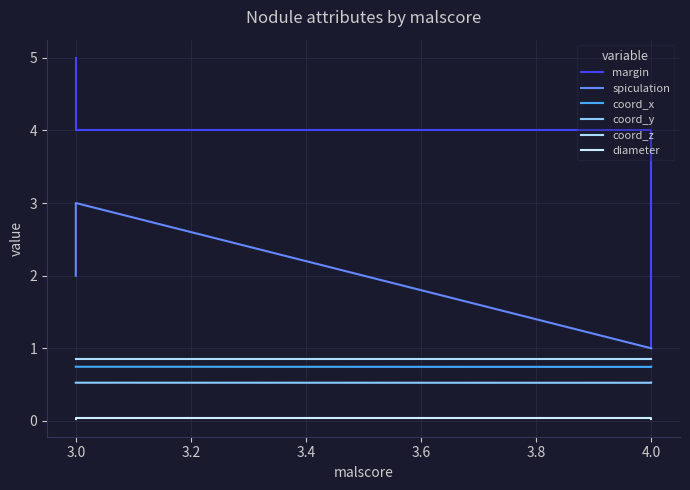

True or false: diameter has more than 2 interior local peaks.

False